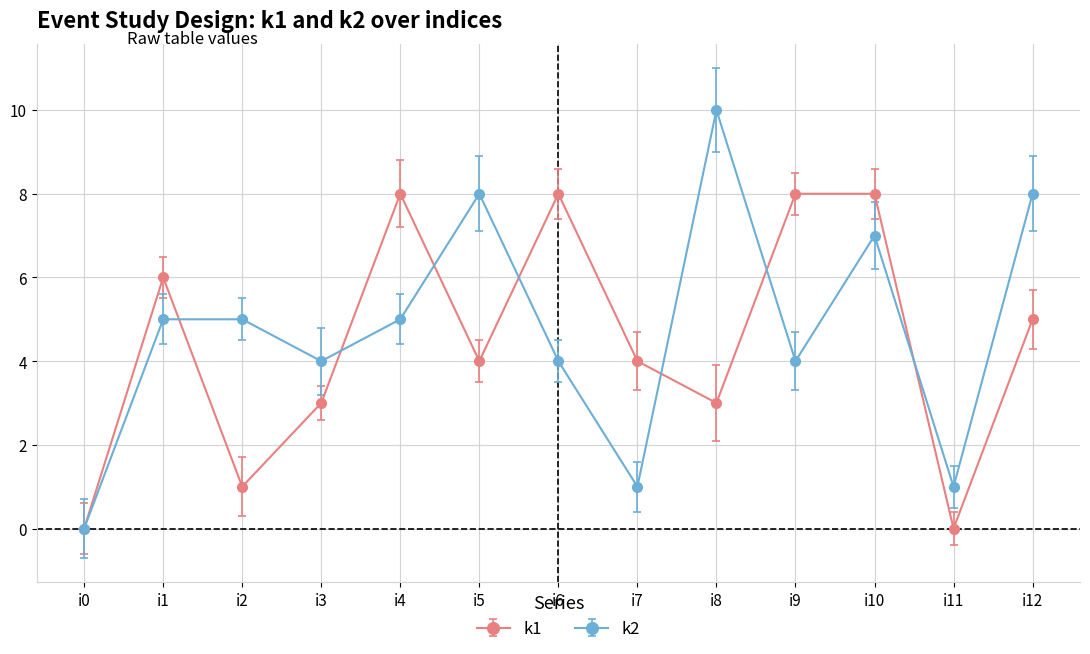

At which category is the sum across all series the highest?

i10